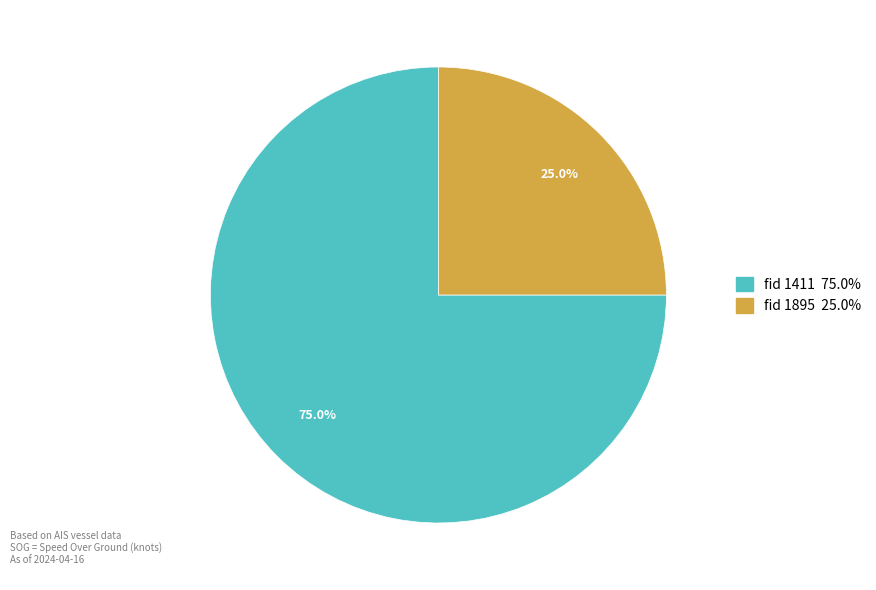

Is there a majority slice in this chart?

Yes